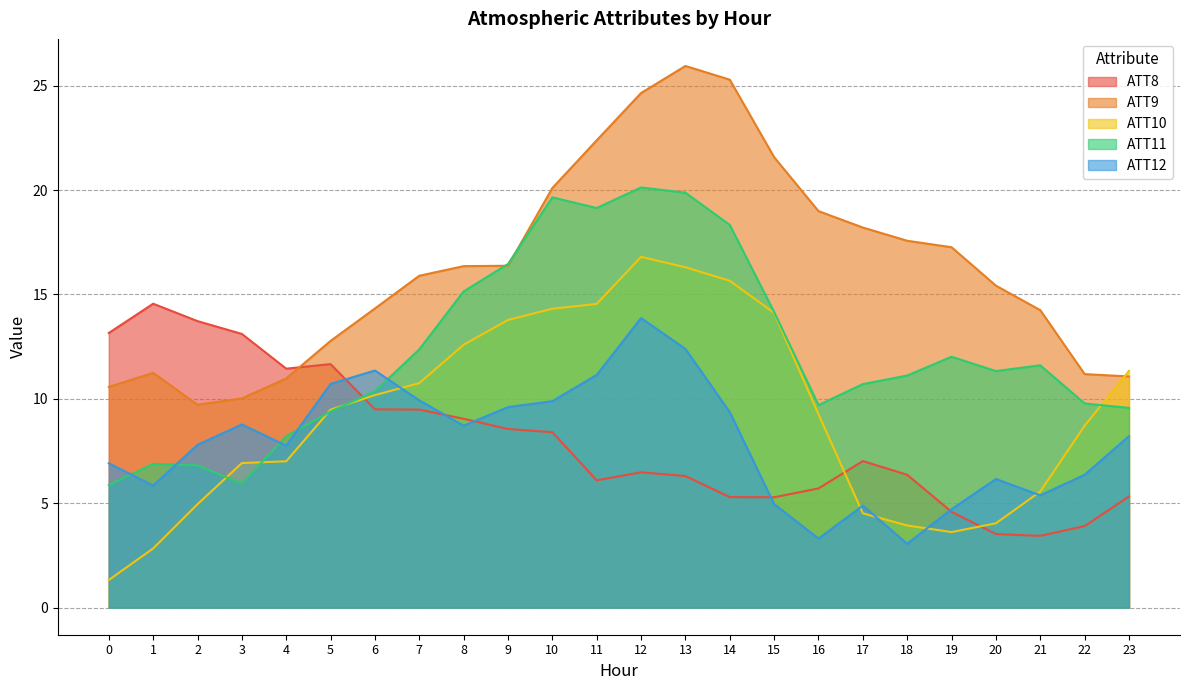

How many intersections are there between ATT8 and ATT11?

1